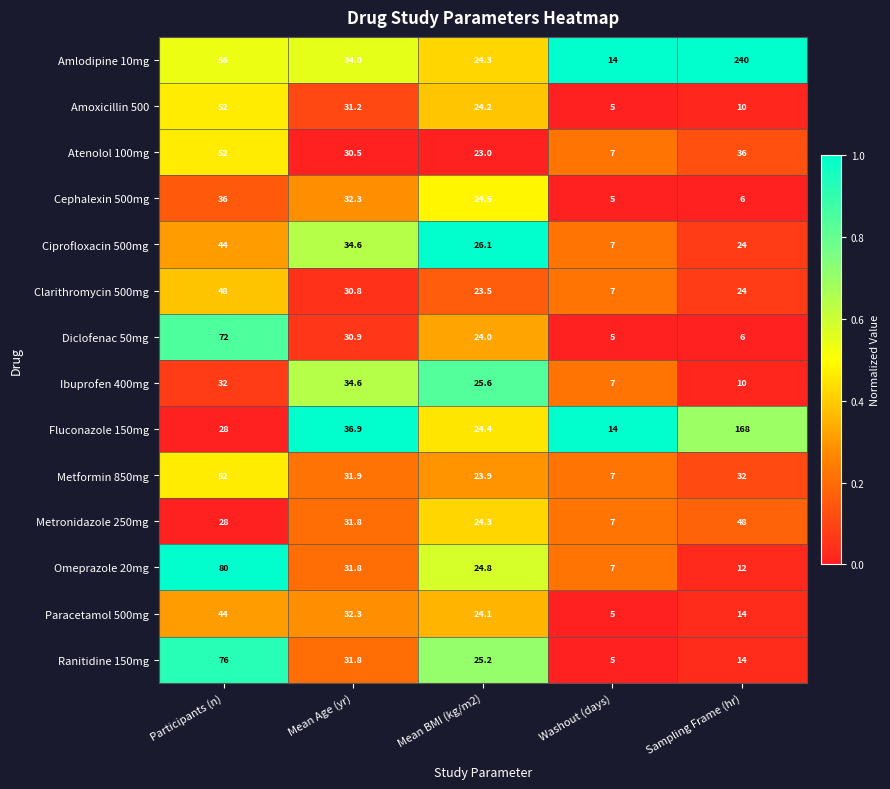

Which label corresponds to the largest value in the chart?

Sampling Frame (hr)